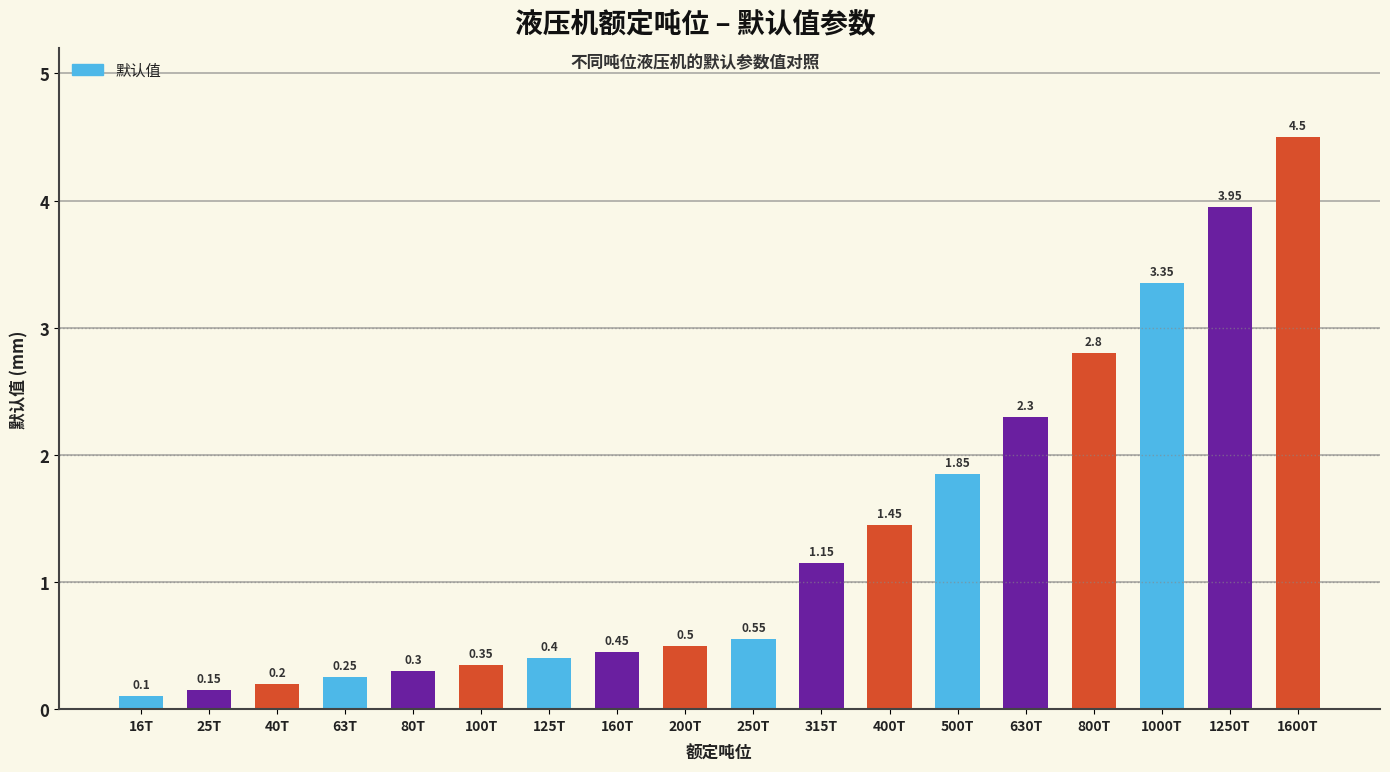

True or false: the data shows 2.8 at 800T.

True